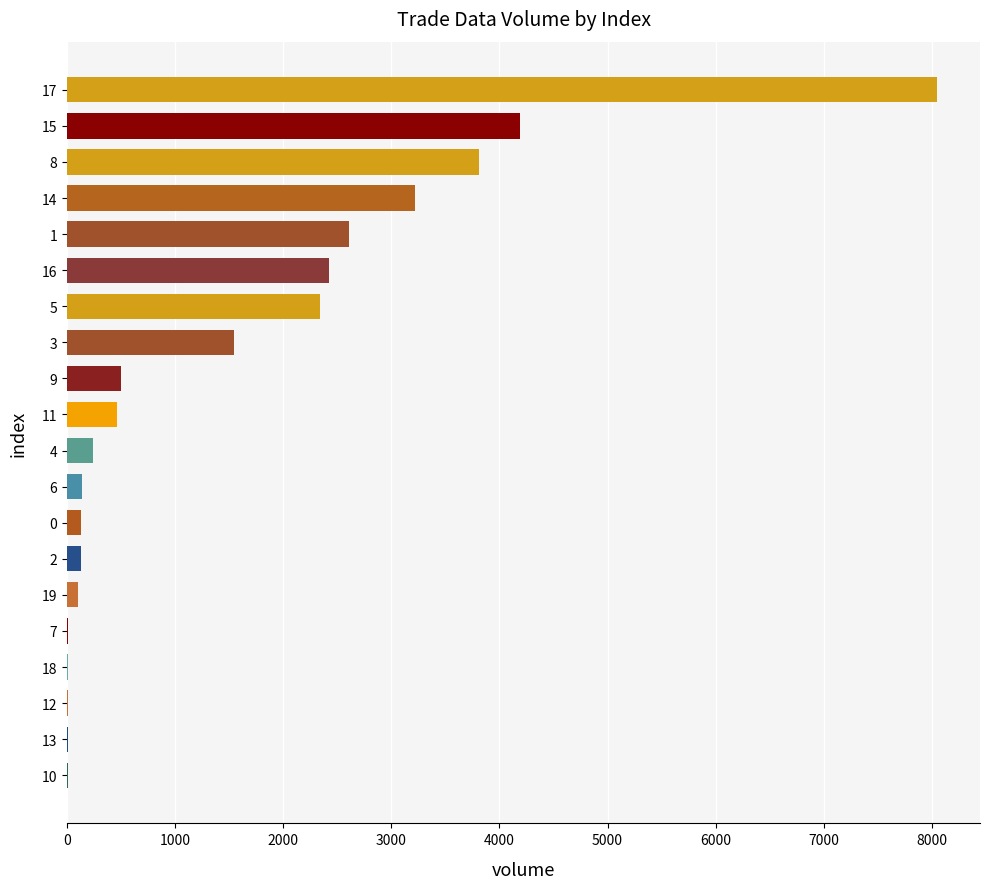

How many distinct data groups are displayed?

1